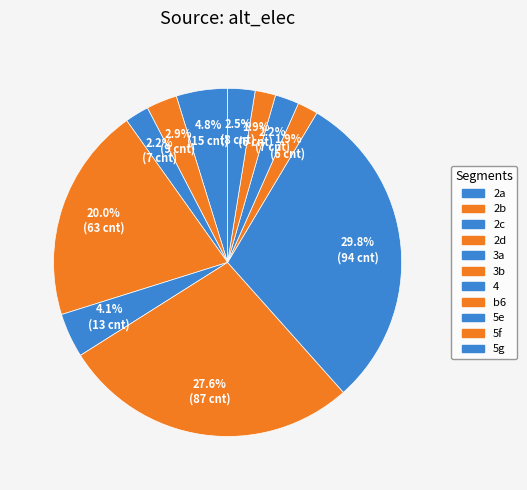

To the nearest percent, what is the average slice percentage?

9%